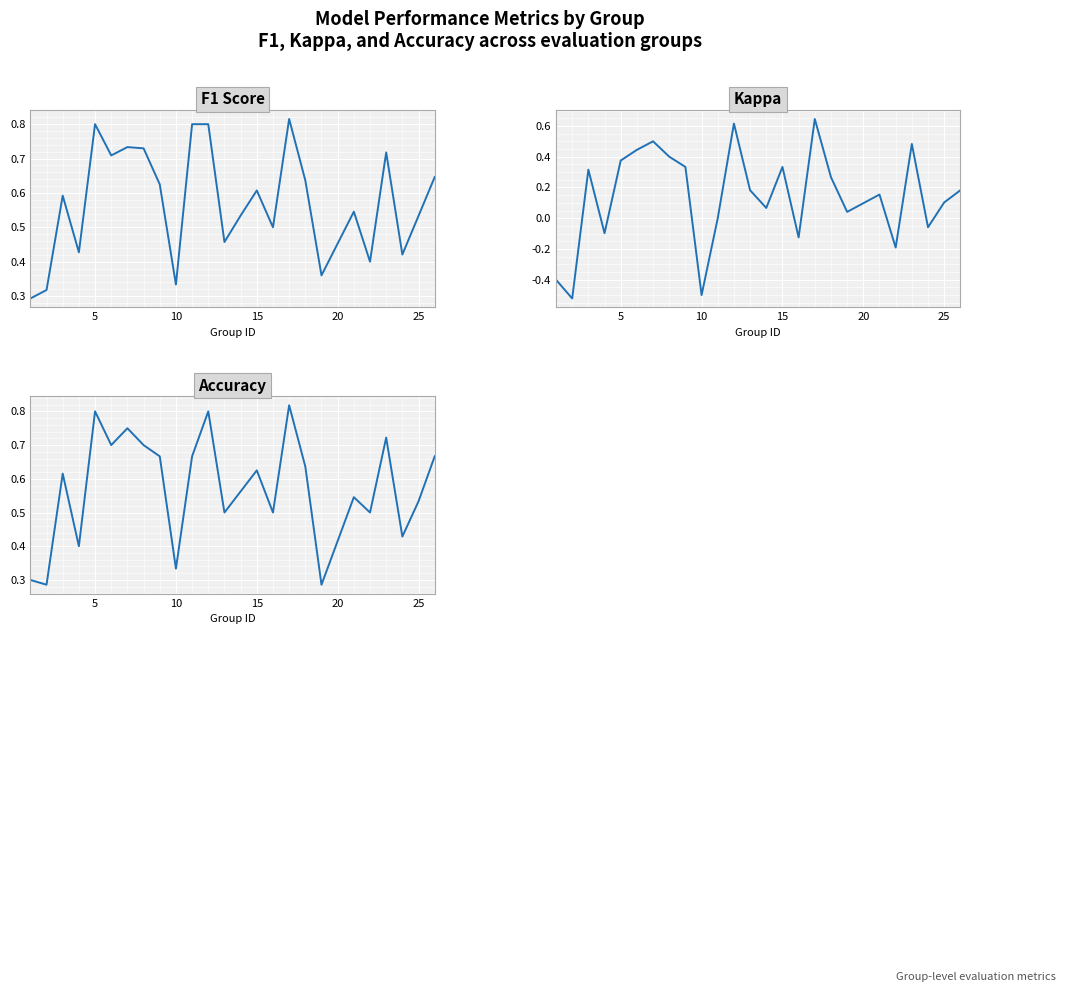

How many Accuracy values are between 0 and 1?

25